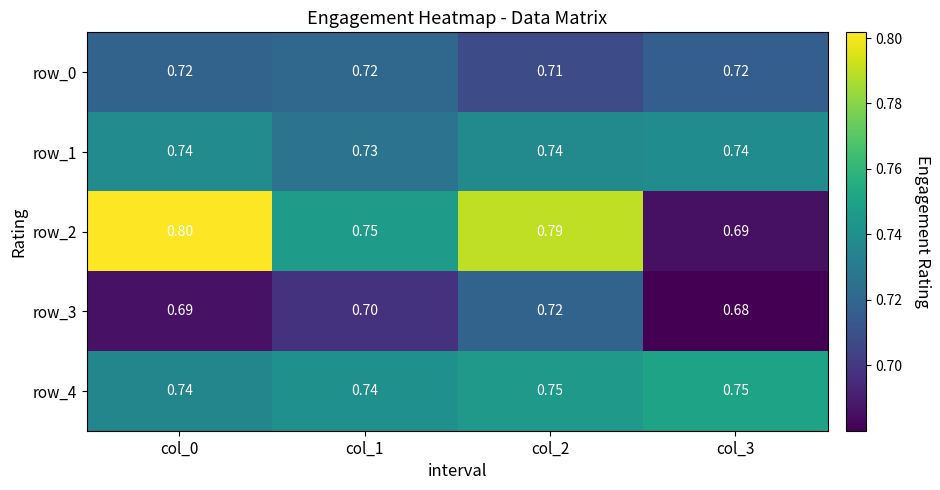

Rank the series at col_3 from lowest to highest value.

row_3, row_2, row_0, row_1, row_4